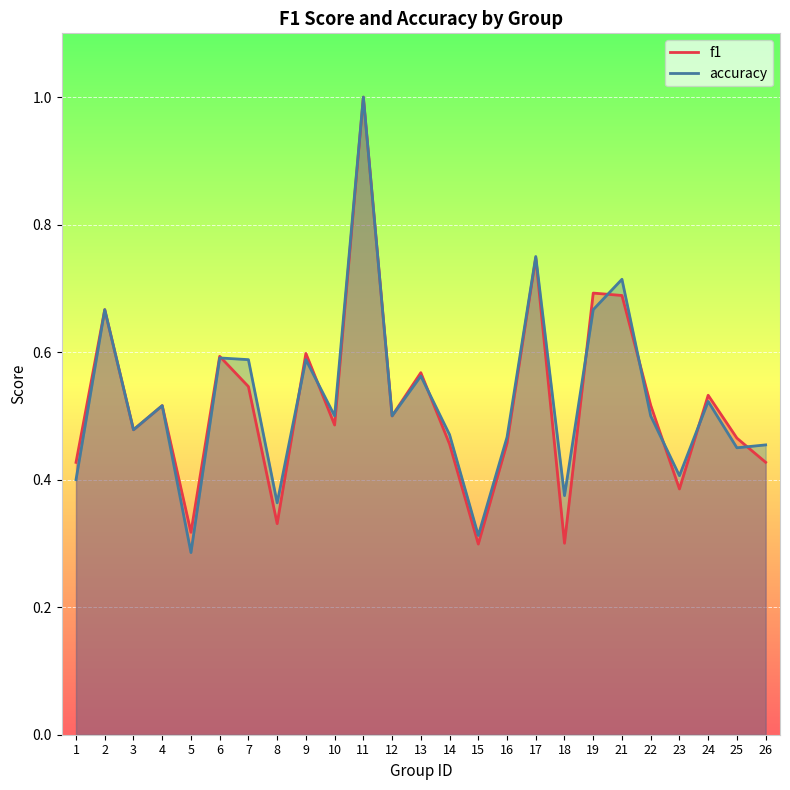

What are all the series names shown in the legend?

f1, accuracy